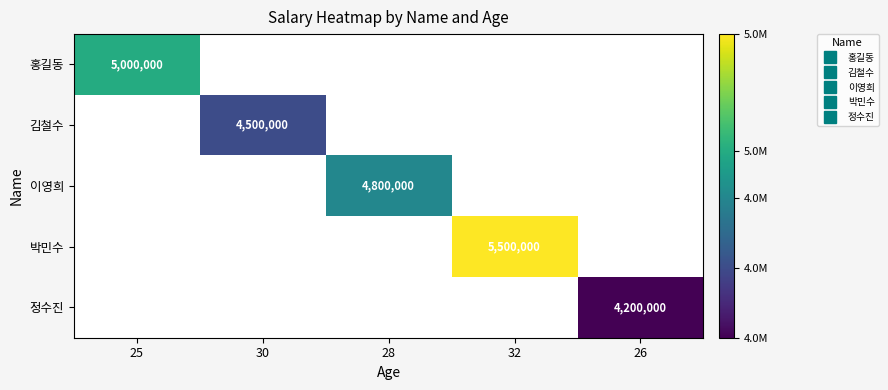

What is the greatest value displayed?

5500000.0